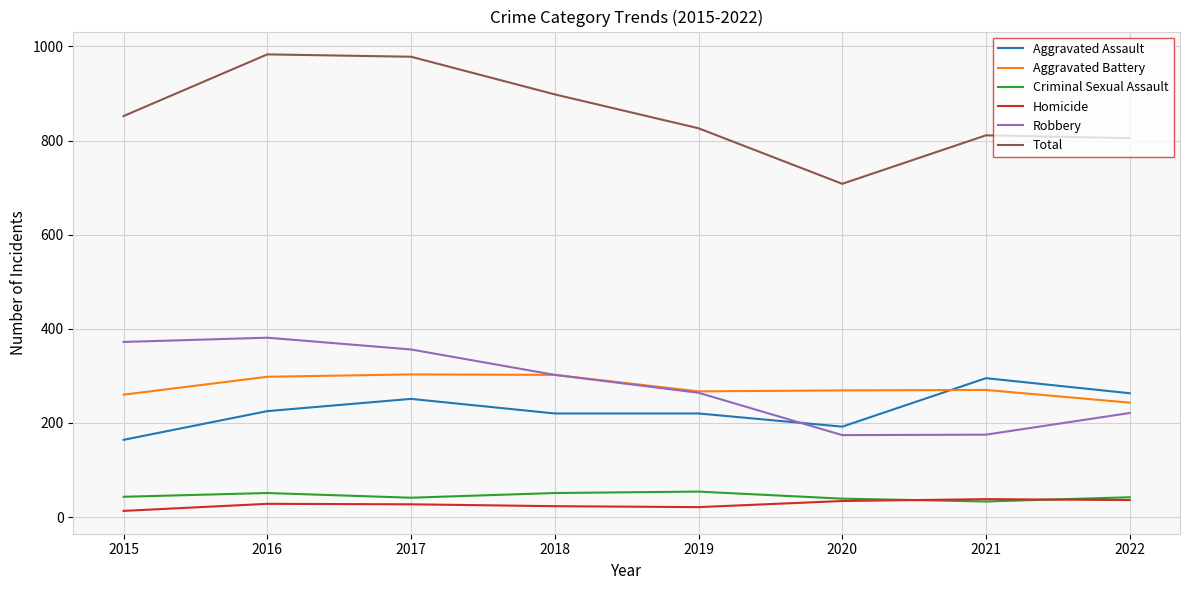

What is the sum of all Homicide values?

220